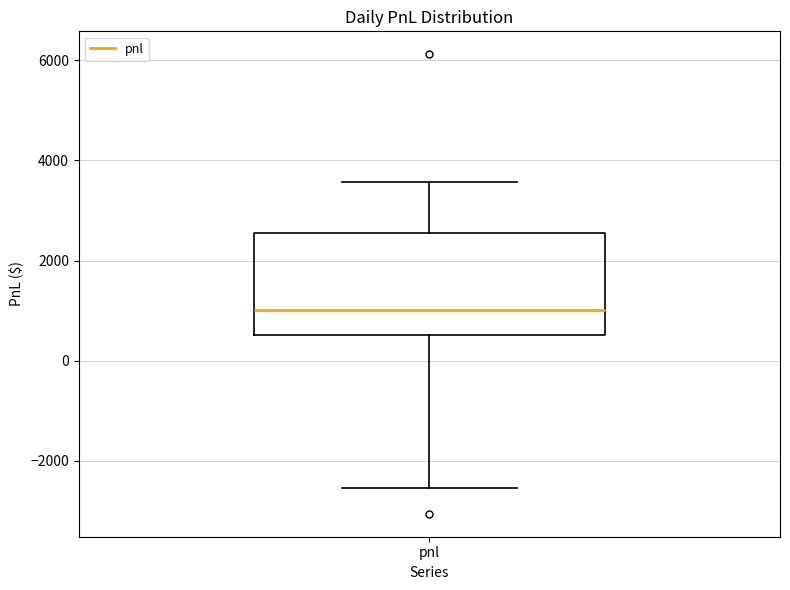

Where does the upper whisker of the box for pnl end on the y-axis? The values are not printed on the chart, so give them approximately, as read against the axis.

3600